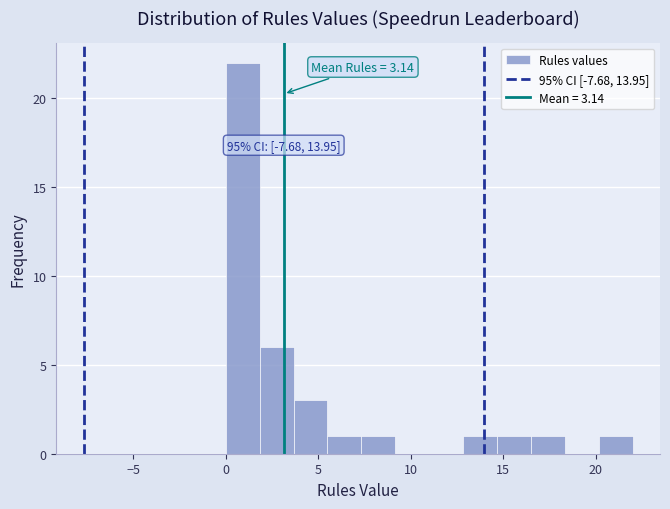

Read against the x-axis, roughly where is the centre of the tallest bar?

1.0